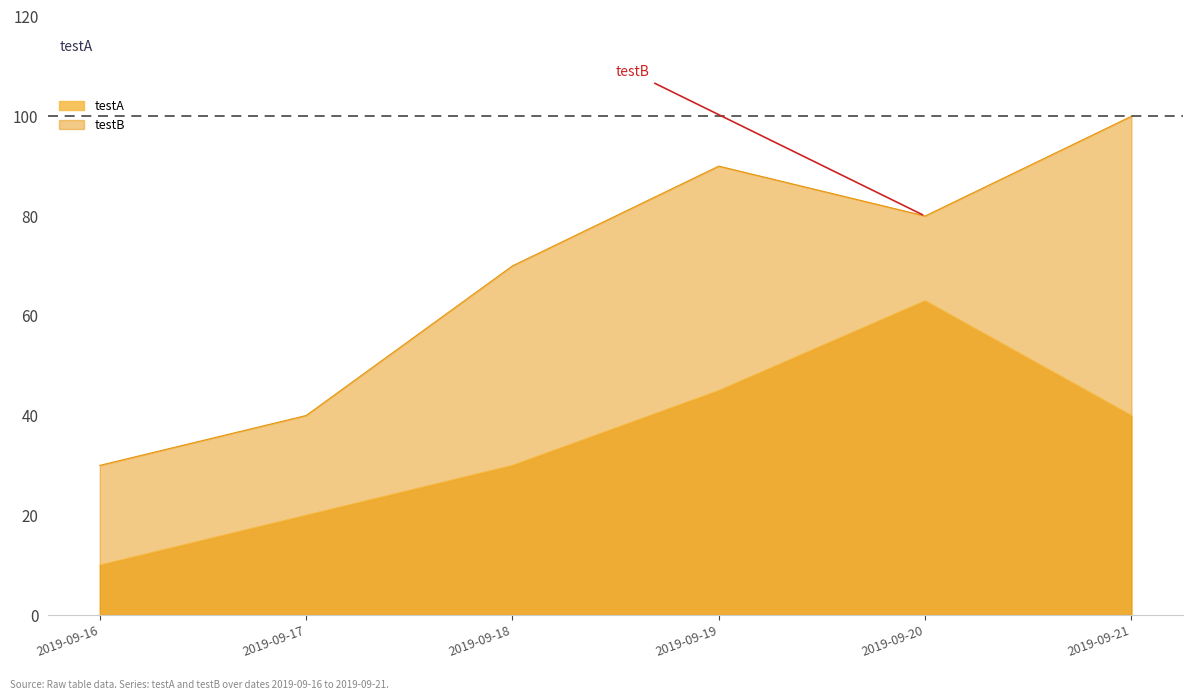

At which category is the sum across all series the highest?

2019-09-20